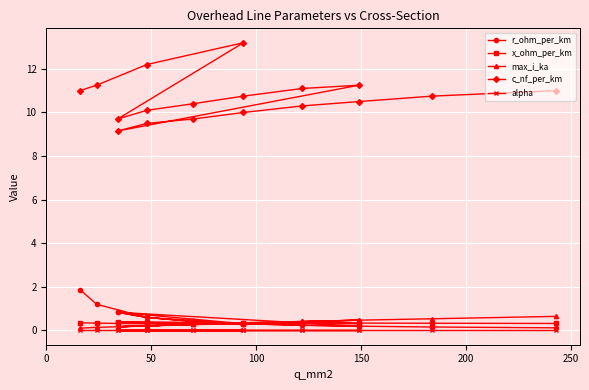

Which series ends up on top after the final intersection of max_i_ka and r_ohm_per_km?

max_i_ka